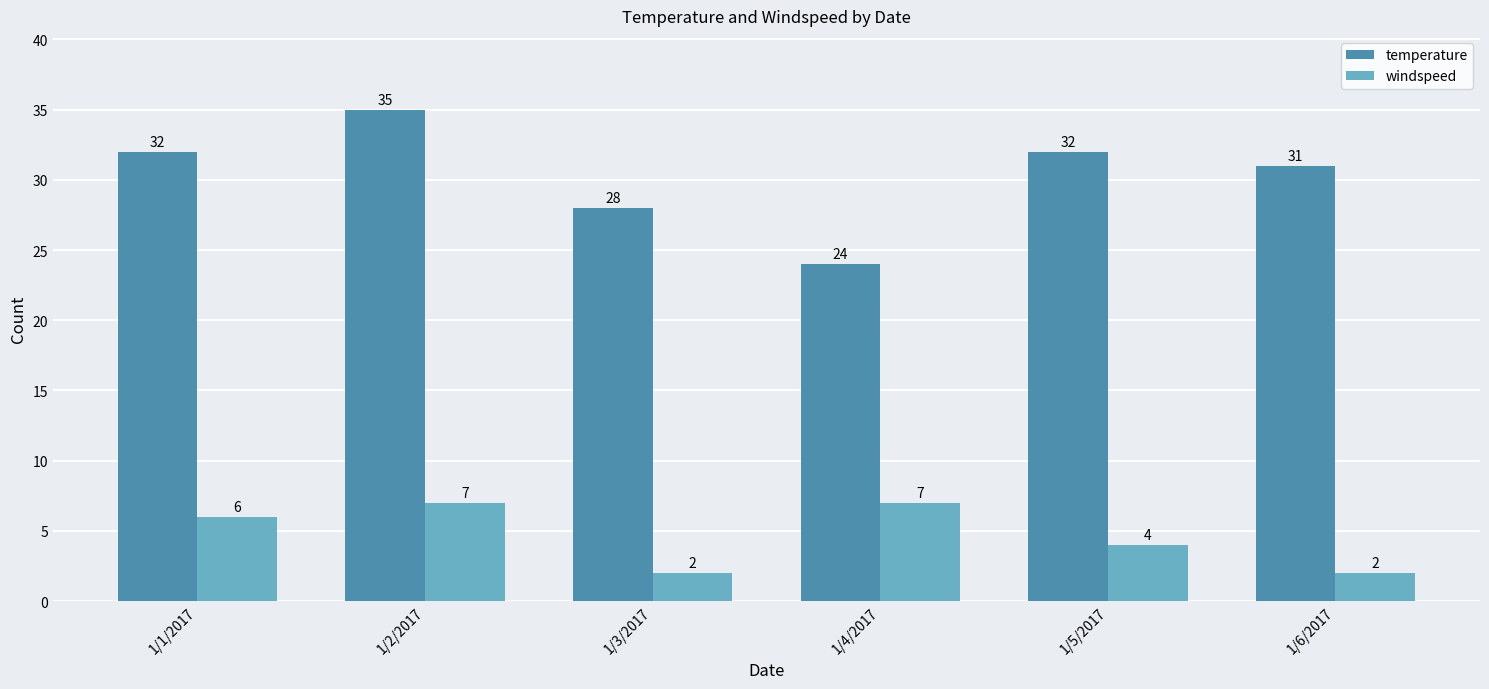

How many bars are there in each group?

2